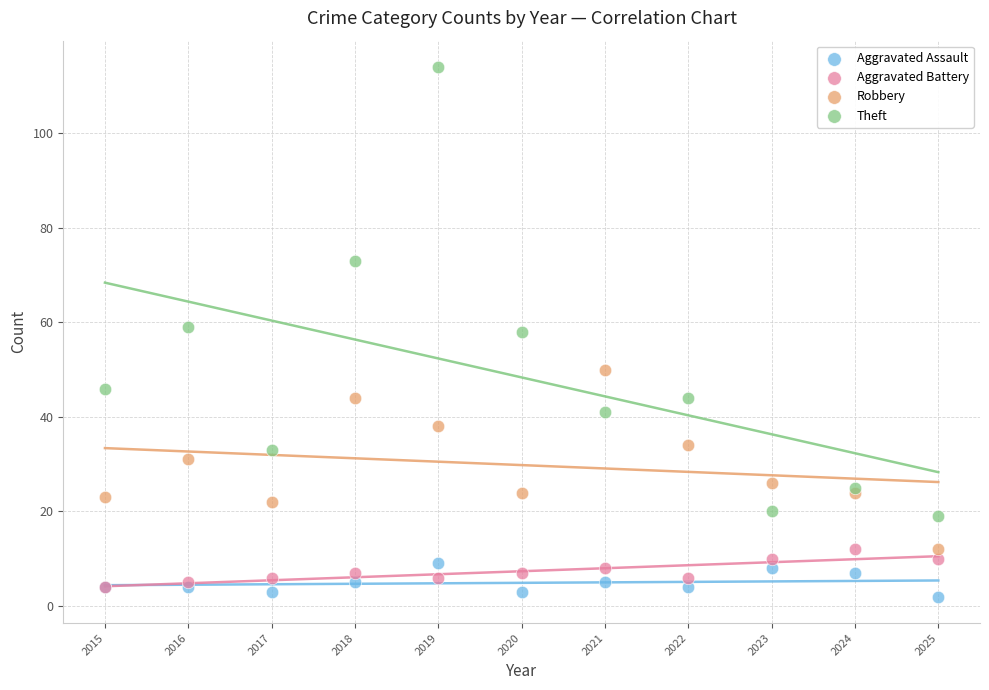

Which series reaches the maximum Y coordinate?

Theft